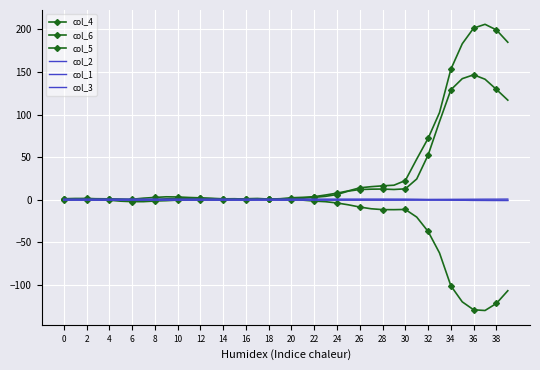

Where does the col_5 series first go above 1?

2